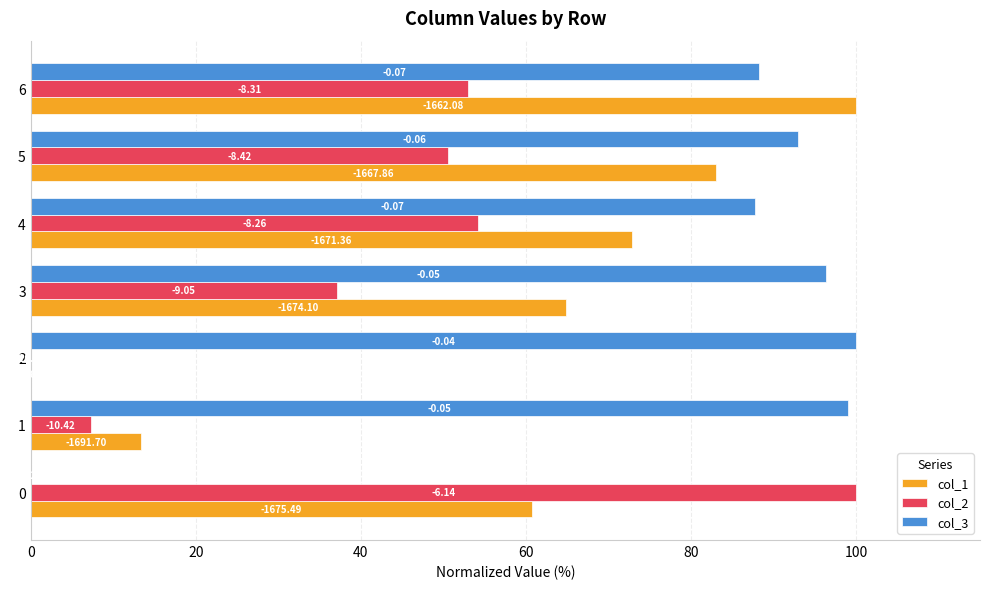

What is the value of the col_3 bar at the 5th from the left?

87.7